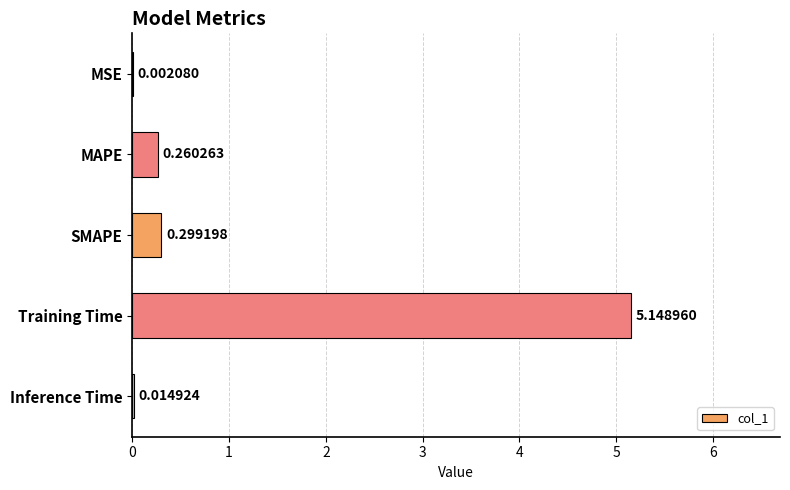

What is the sum of all values?

5.7